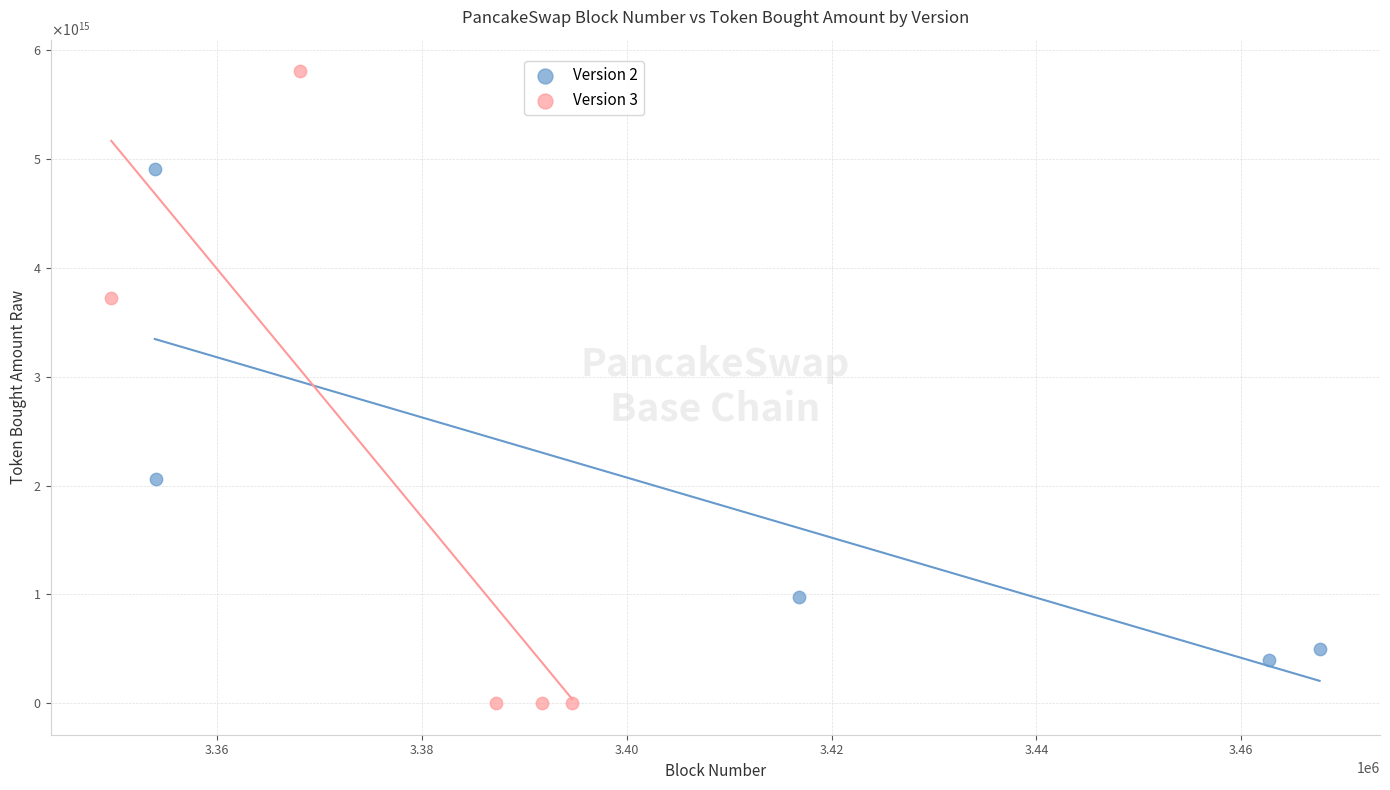

Which series reaches the minimum Y coordinate?

Version 3